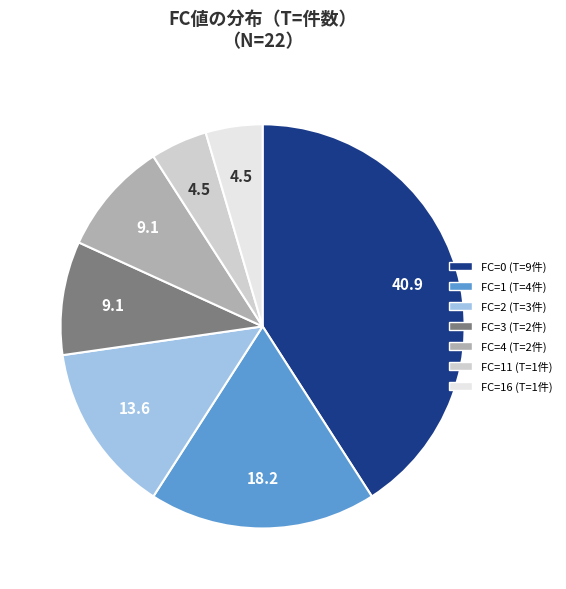

Is there a majority slice in this chart?

No